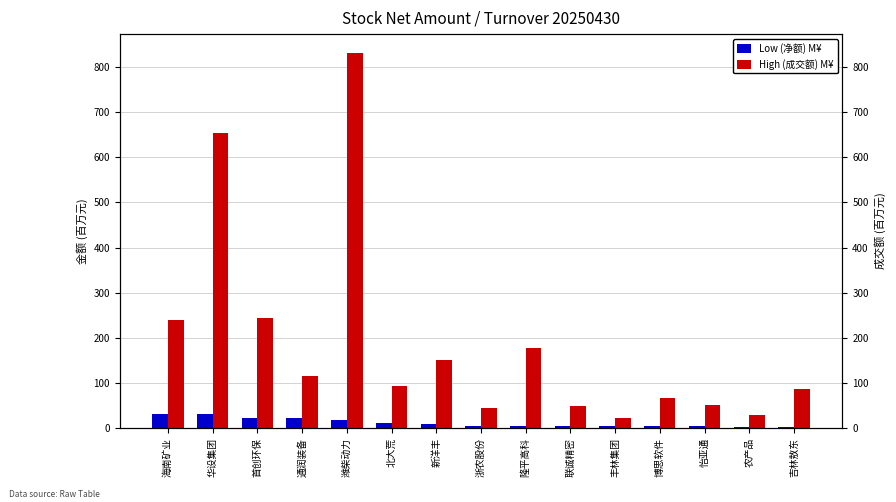

Is it true that High (成交额) M¥ equals 38.4 at 农产品?

False